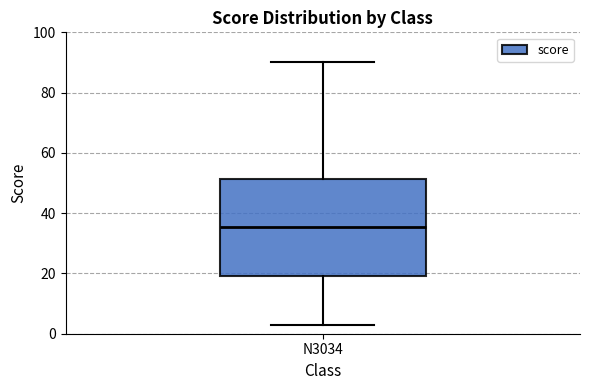

Read this box plot against the y-axis: the position of the median line, the range covered by the box, and the ends of both whiskers. The values are not printed on the chart, so give them approximately, as read against the axis.

median 36, box 20 to 52, whiskers 4 to 90